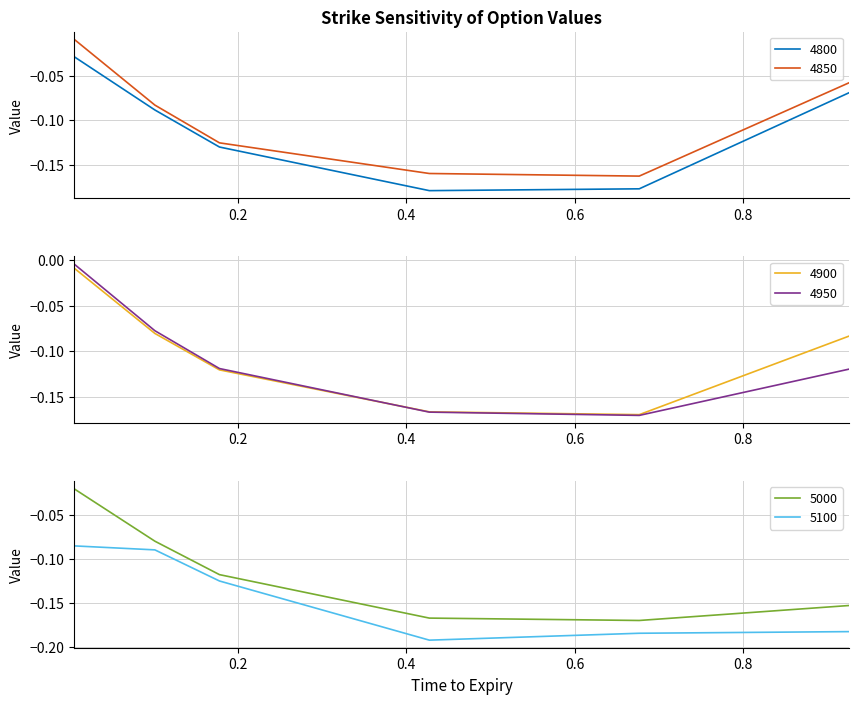

What position from the right is 0.9260273972602739?

1